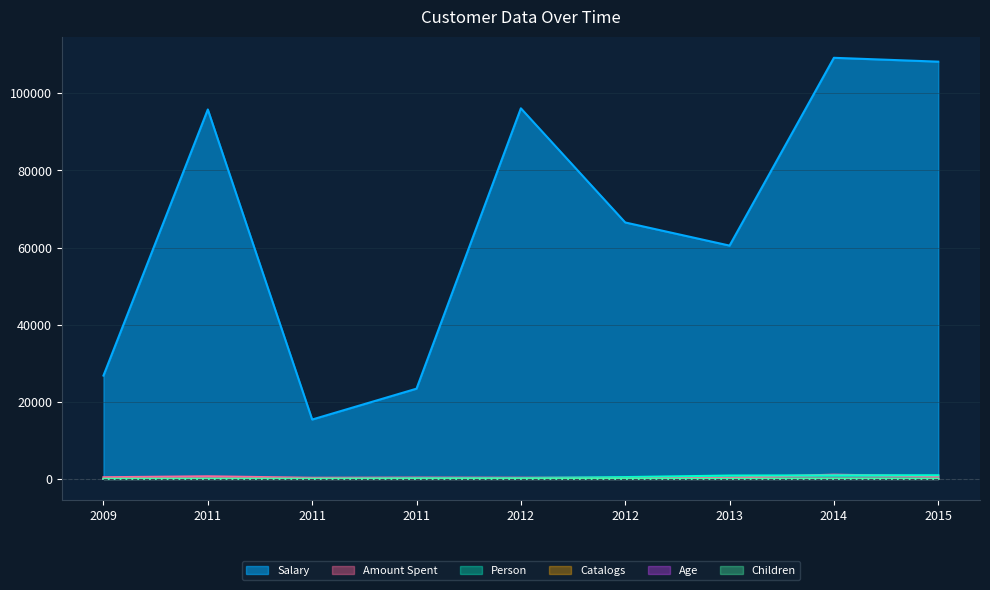

True or false: Salary and Amount Spent intersect in this chart.

False